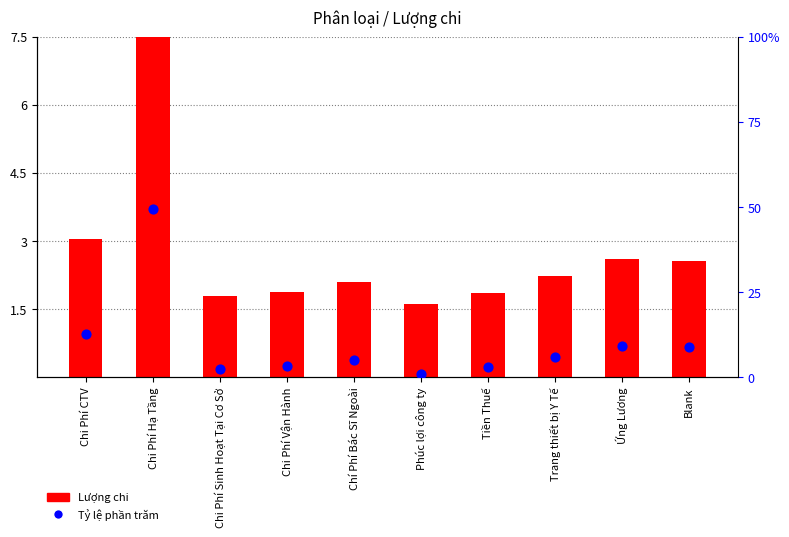

Which series contains the lowest Y value?

Tỷ lệ phần trăm